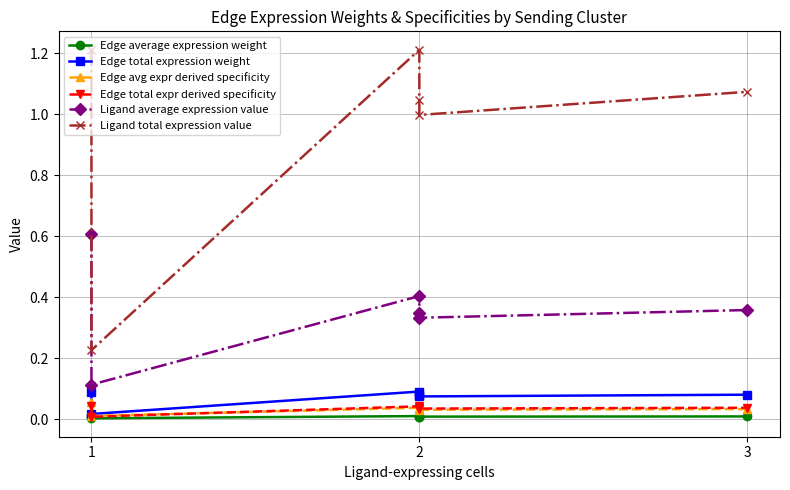

What is the difference between the maximum and minimum values in the Ligand total expression value series?

1.0